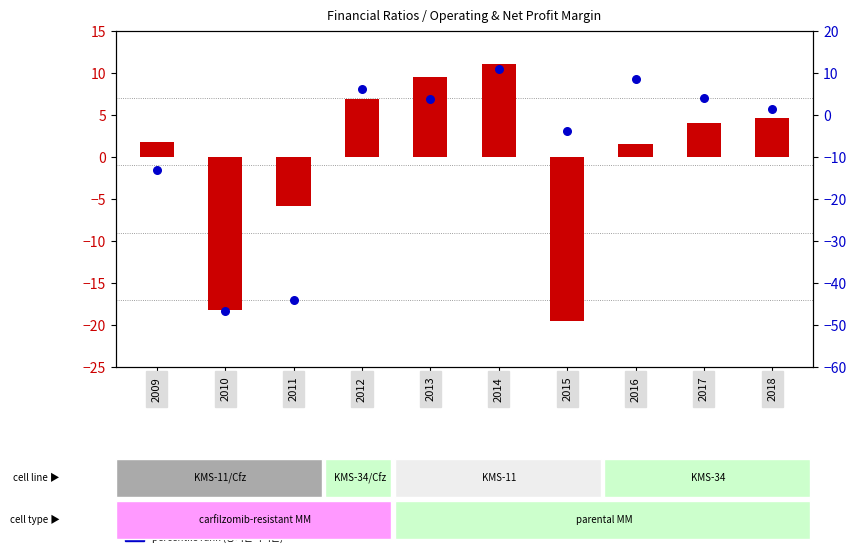

What are all the series names shown in the legend?

transformed count (영업이익률), percentile rank (당기순이익률)